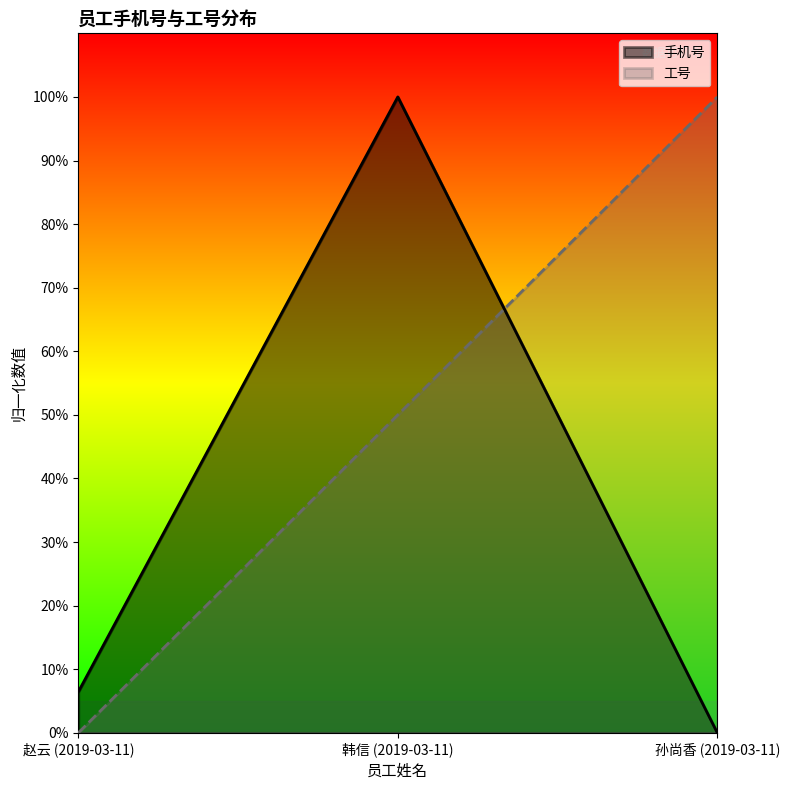

What is the value of the 手机号 point at the 1st from the left?

0.1